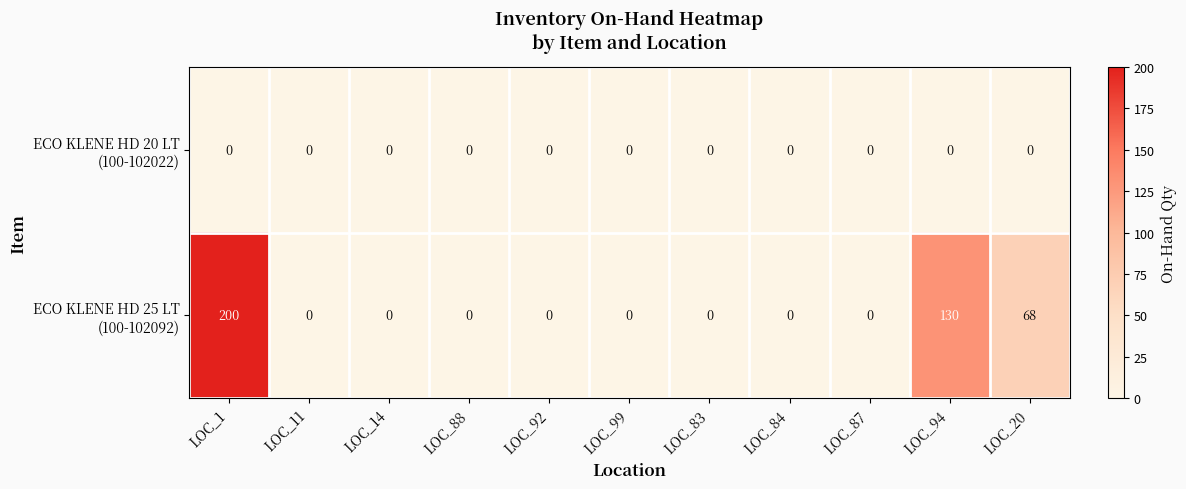

At how many categories does at least one series exceed 12?

3